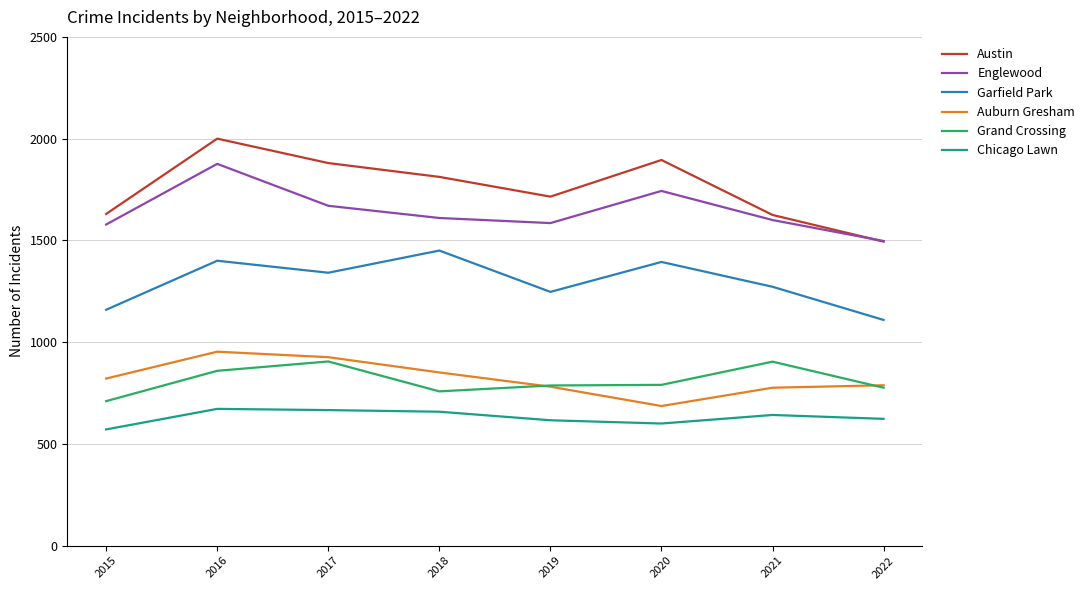

Where does the Garfield Park series first go above 1341?

2016